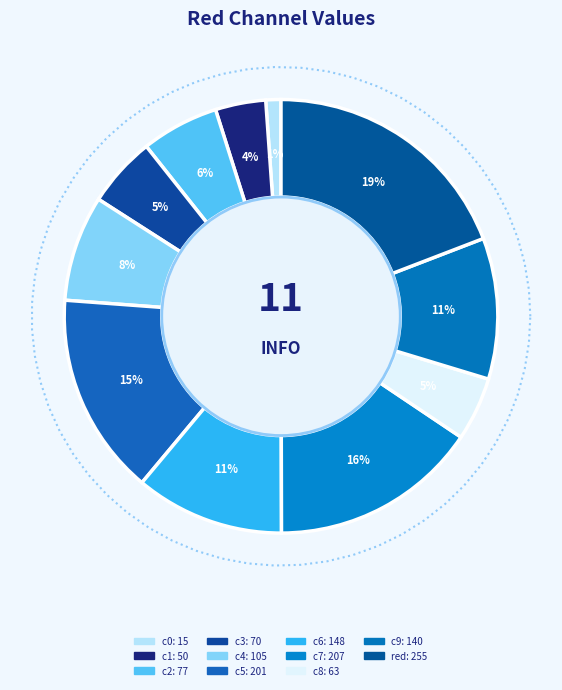

The c1 slice represents 4% of the pie. True or false?

True